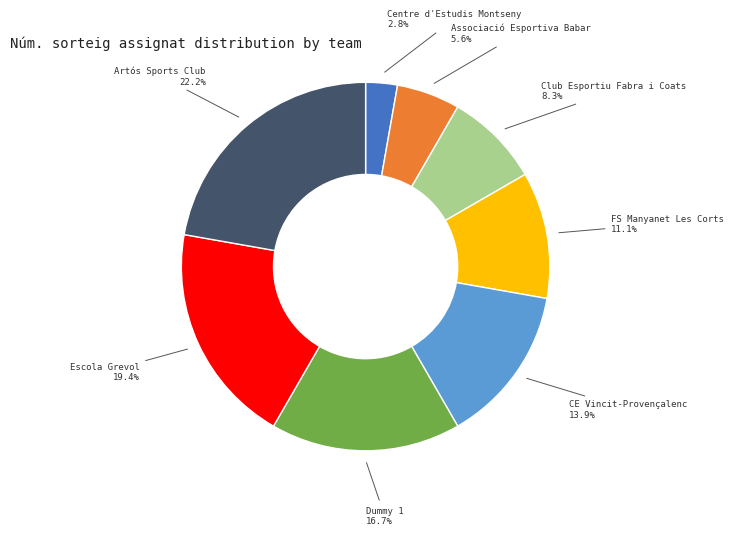

Does any single category account for the majority?

No